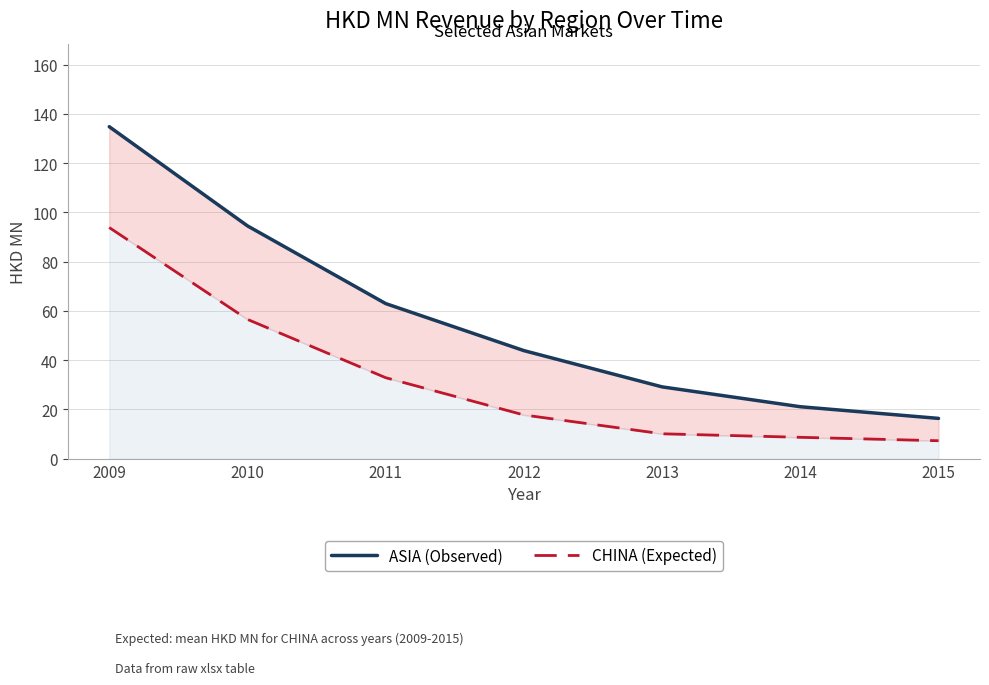

True or false: CHINA (Expected) has a value of 56.6 at 2010.

True